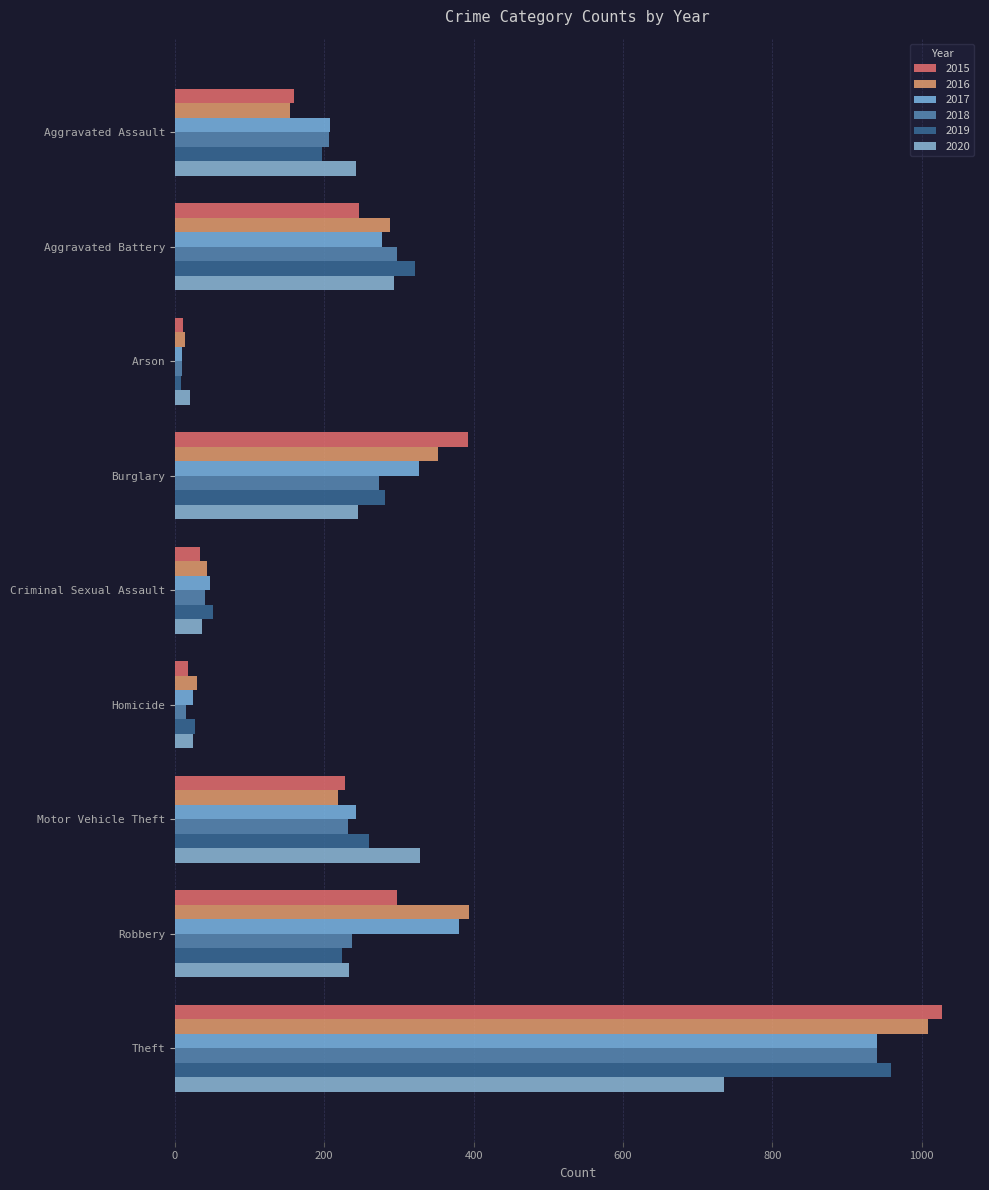

Between Homicide and Theft, which series saw the biggest shift?

2015